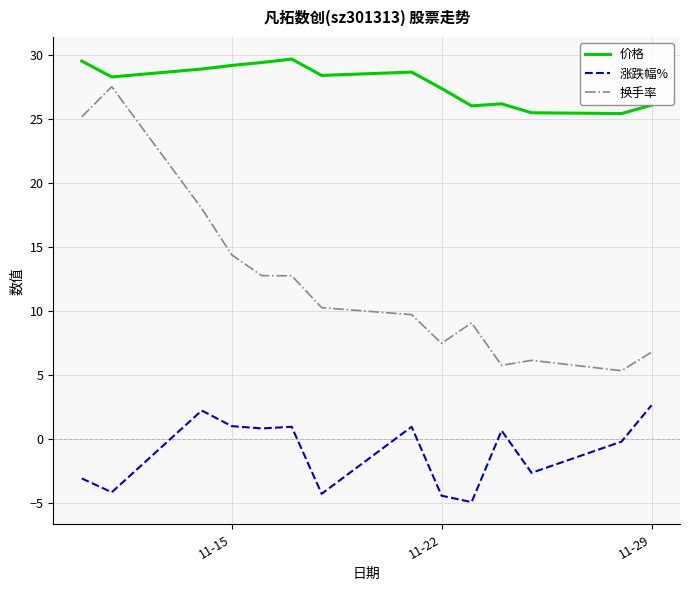

True or false: 价格 and 涨跌幅% cross at least once.

False